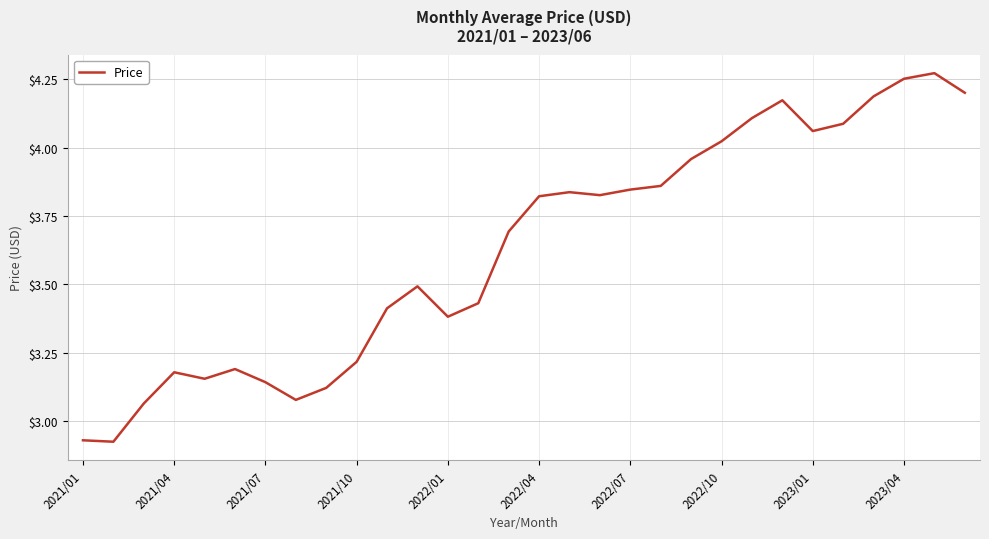

What is the difference between the maximum and minimum values?

1.3